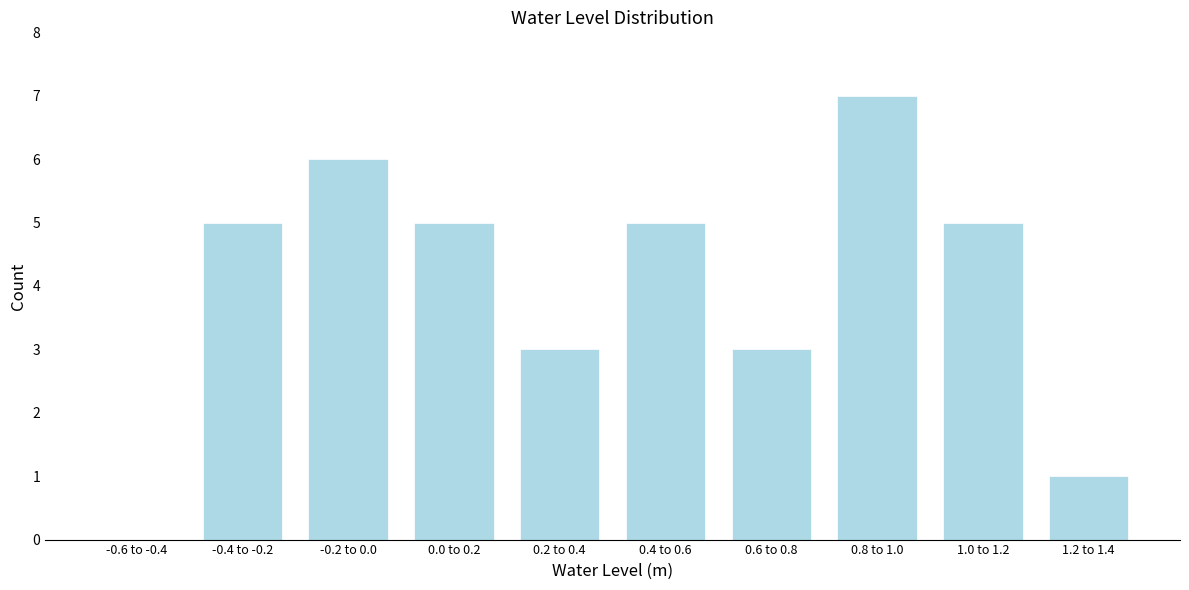

Reading left to right, extract all data points from this chart.

-0.6 to -0.4=0	-0.4 to -0.2=5	-0.2 to 0.0=6	0.0 to 0.2=5	0.2 to 0.4=3	0.4 to 0.6=5	0.6 to 0.8=3	0.8 to 1.0=7	1.0 to 1.2=5	1.2 to 1.4=1